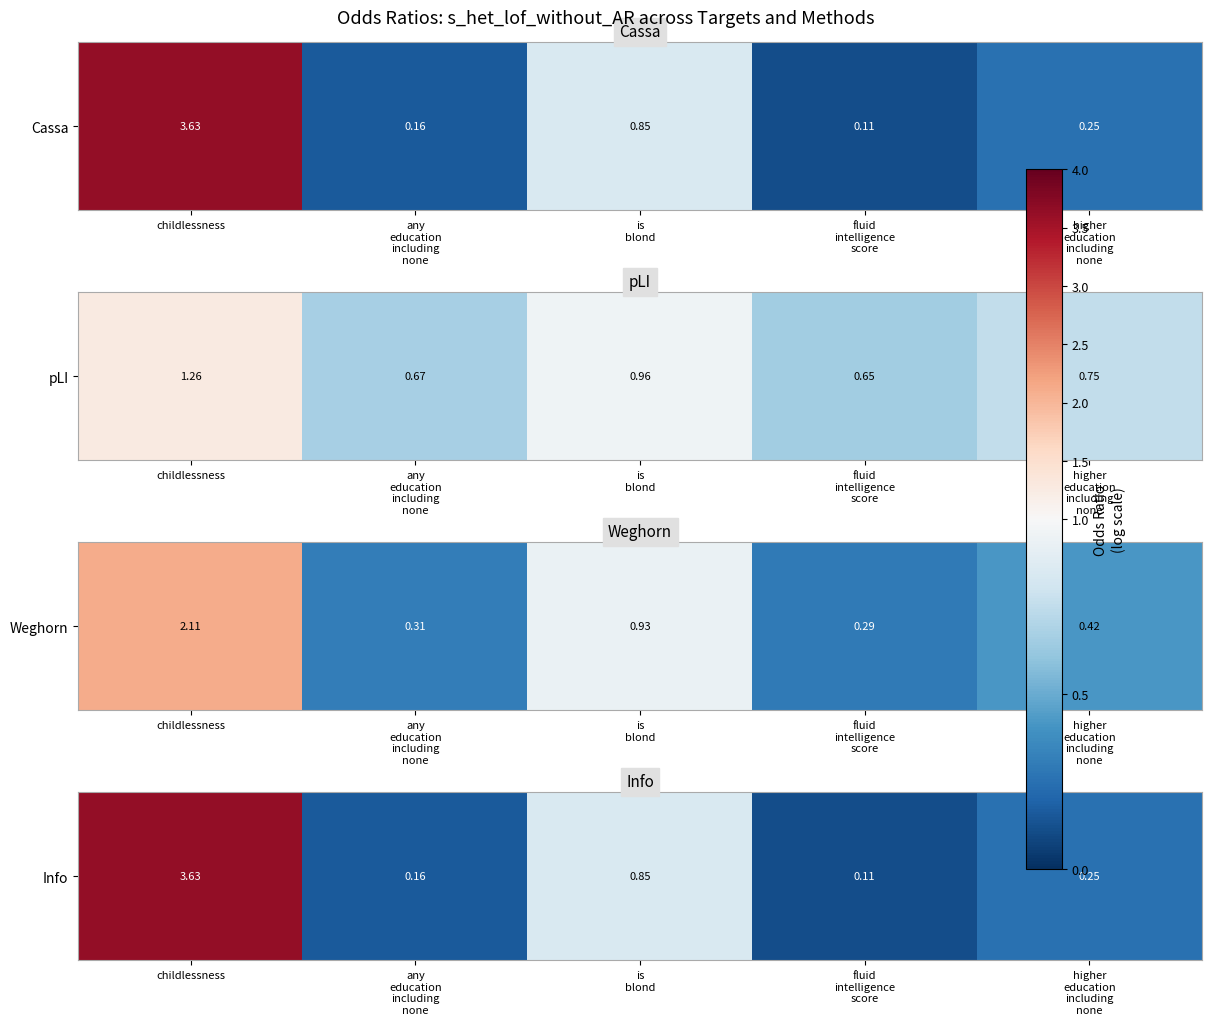

Between higher
education
including
none and any
education
including
none, which is larger?

higher
education
including
none